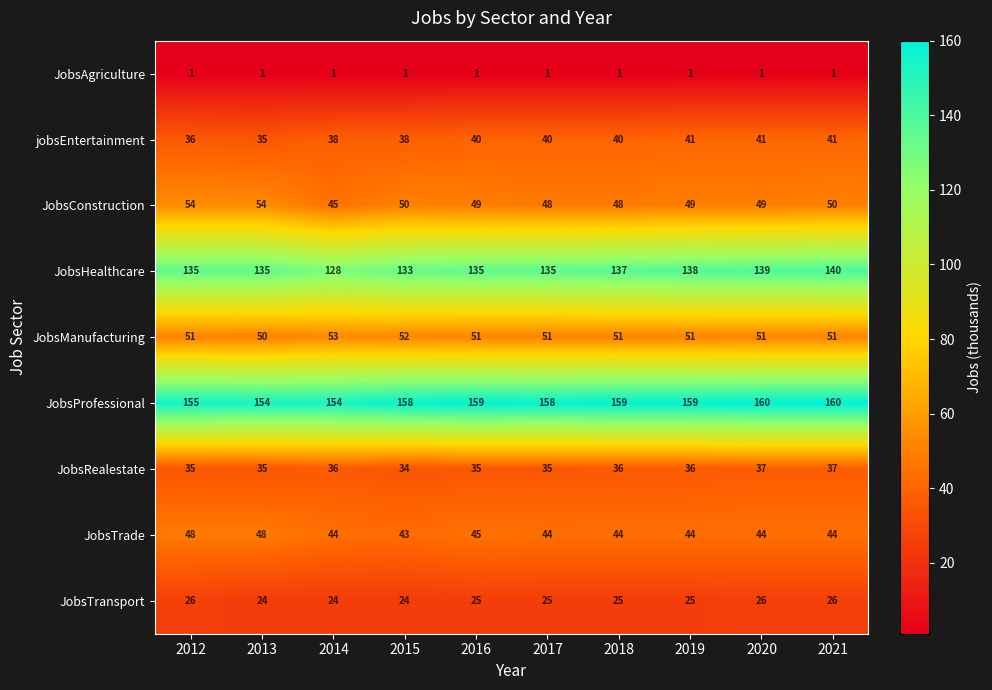

How many distinct data groups are displayed?

9